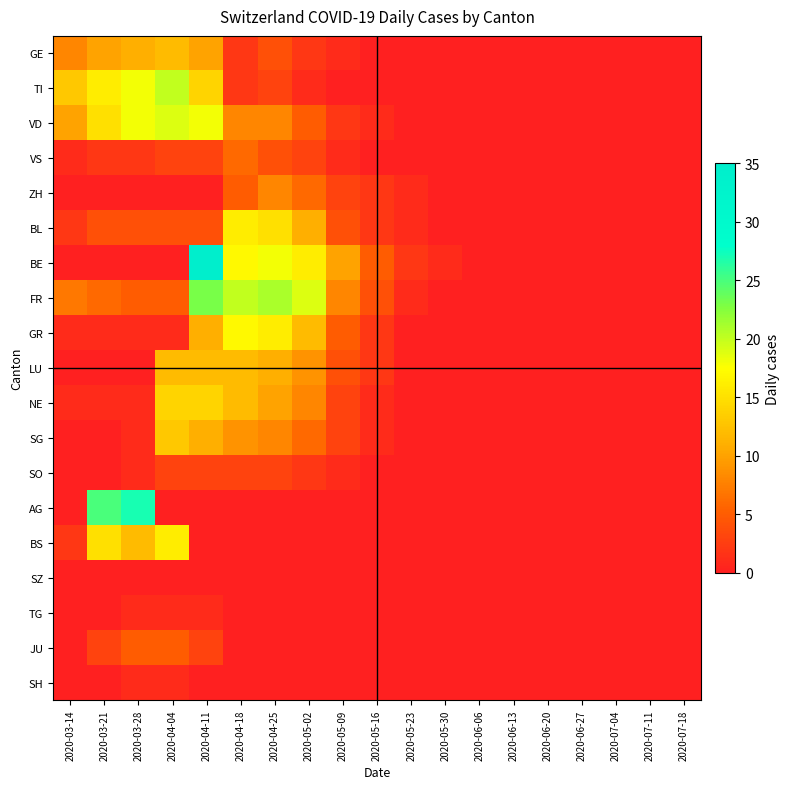

Which has a higher value, 2020-03-14 or 2020-06-06?

2020-03-14